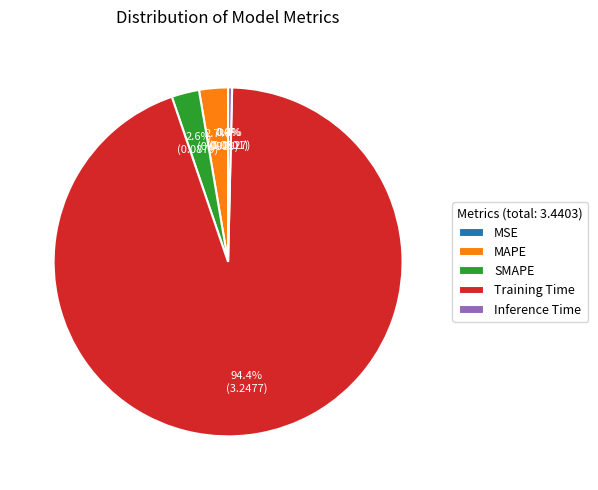

Is there a majority slice in this chart?

Yes